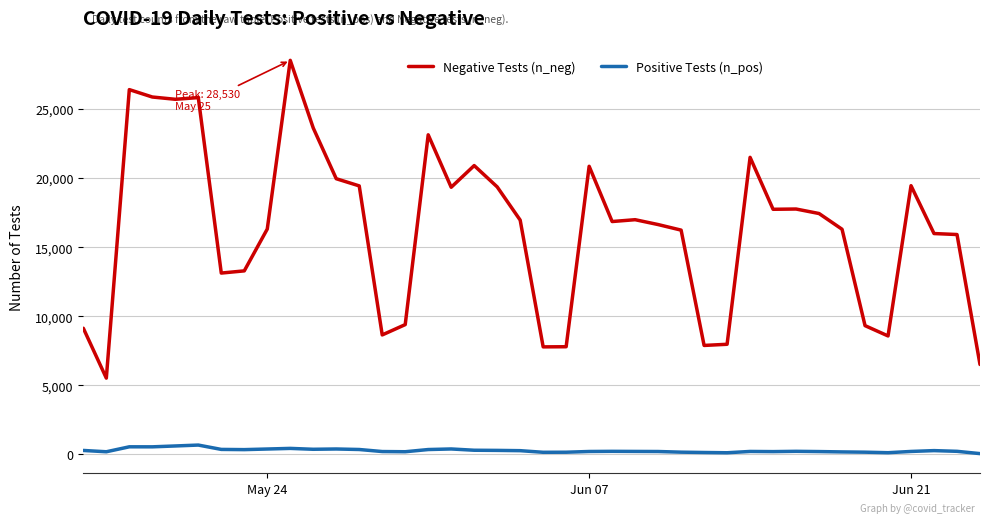

Which series has the largest total across all categories?

Negative Tests (n_neg)